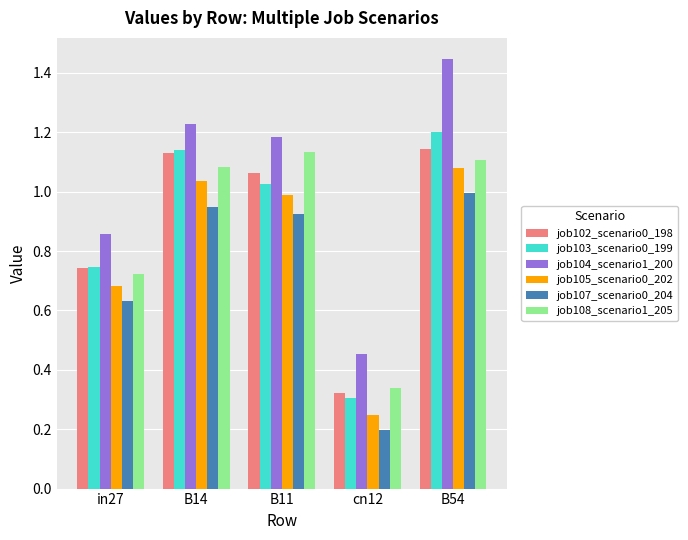

What is the total value across all series at cn12?

1.9